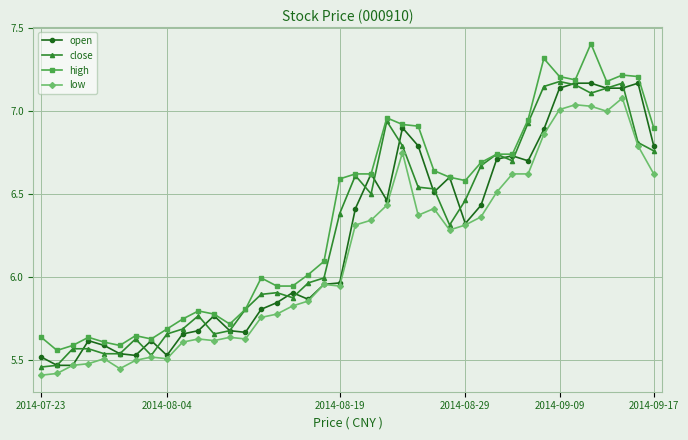

At how many categories does at least one series exceed 5?

40